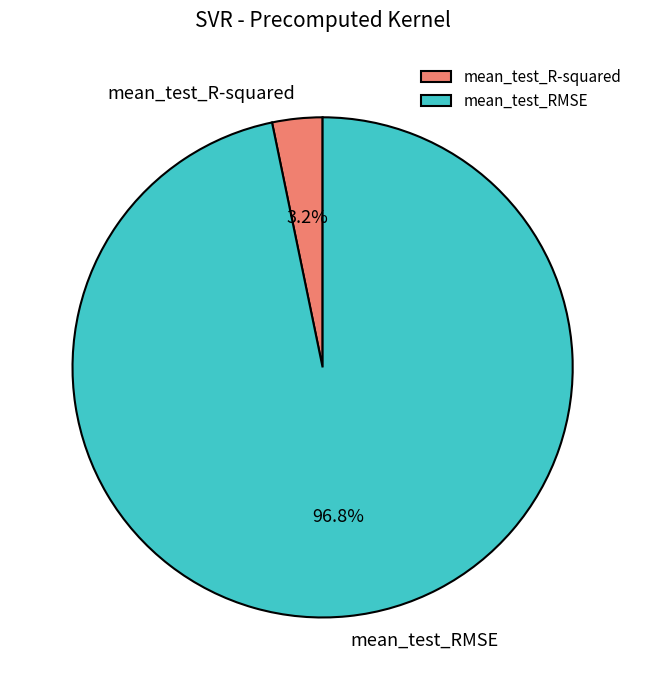

What is the smallest slice in the pie chart?

mean_test_R-squared